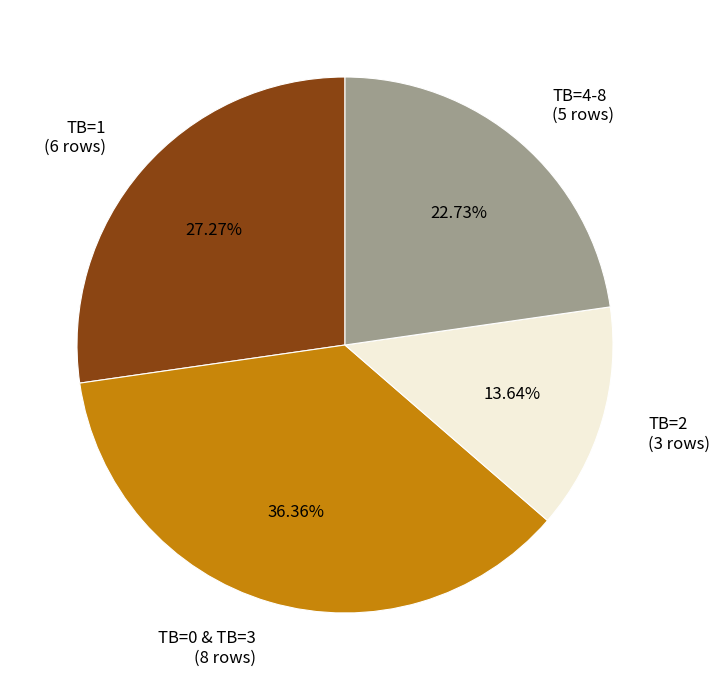

Which has a higher value, TB=0 & TB=3 (8 rows) or TB=4-8 (5 rows)?

TB=0 & TB=3 (8 rows)